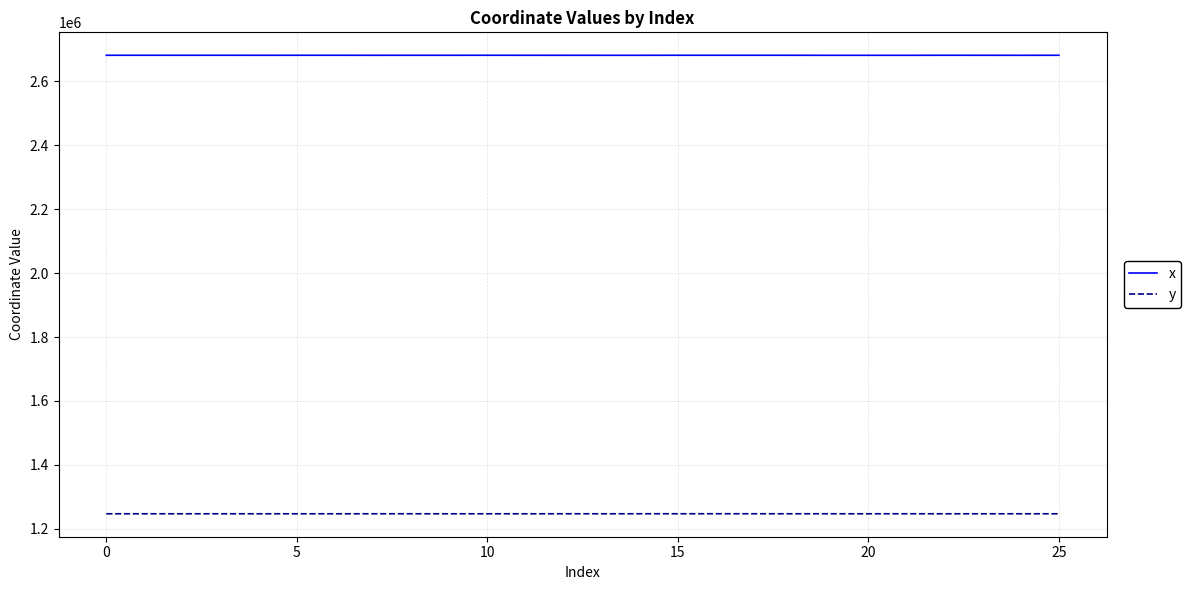

How many series are shown in this chart?

2